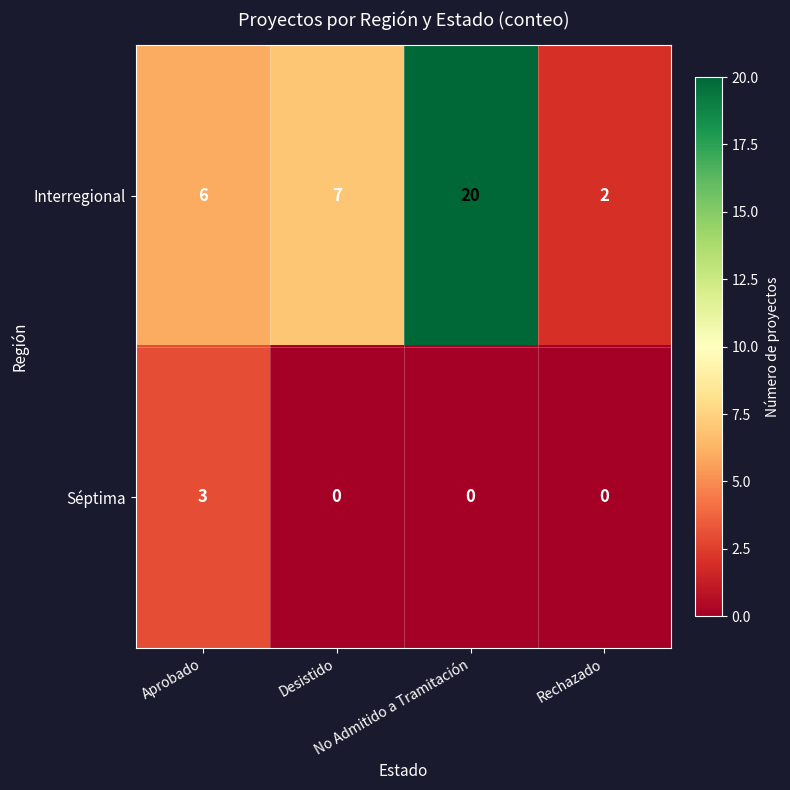

What is the greatest value displayed?

20